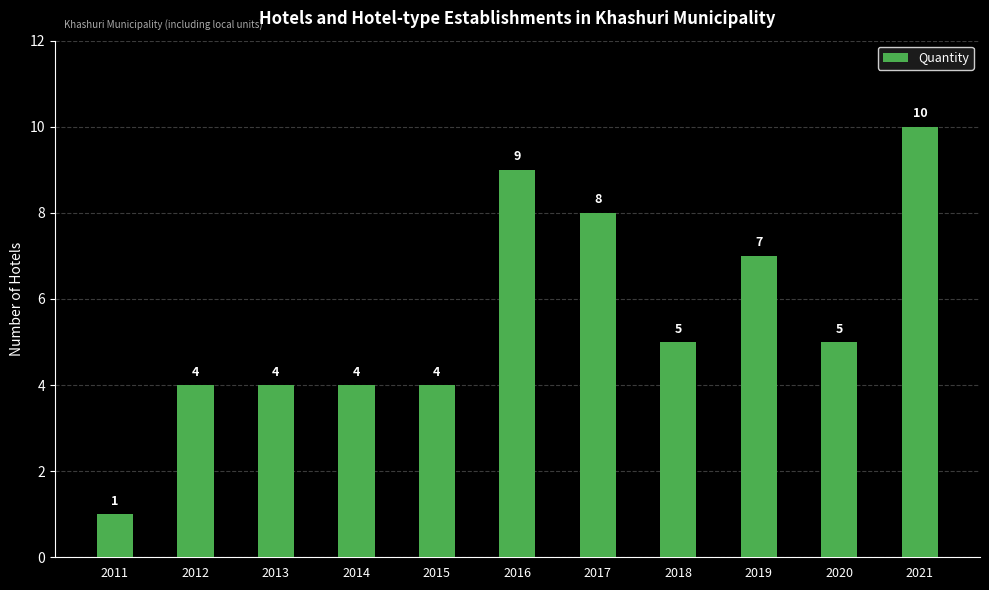

What value does the data have at 2019?

7